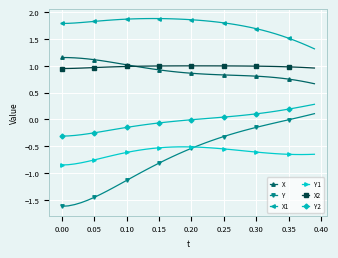

Which series has the largest total across all categories?

X1